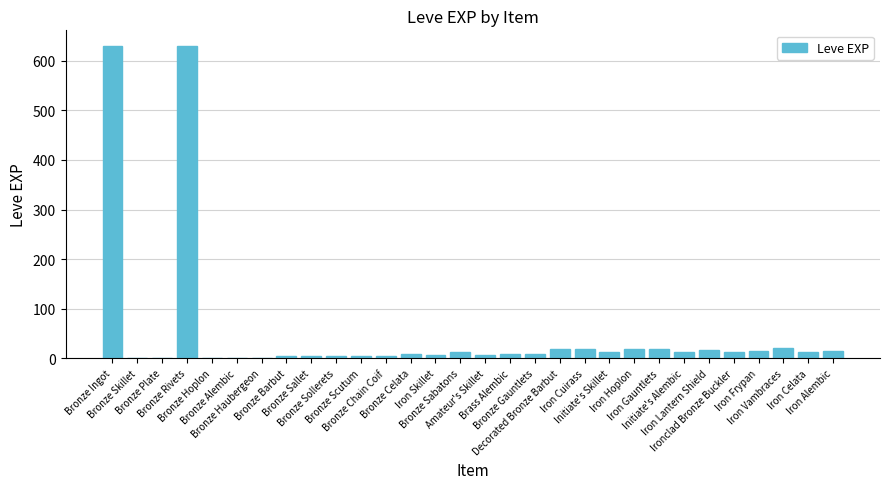

What is the greatest value displayed?

630